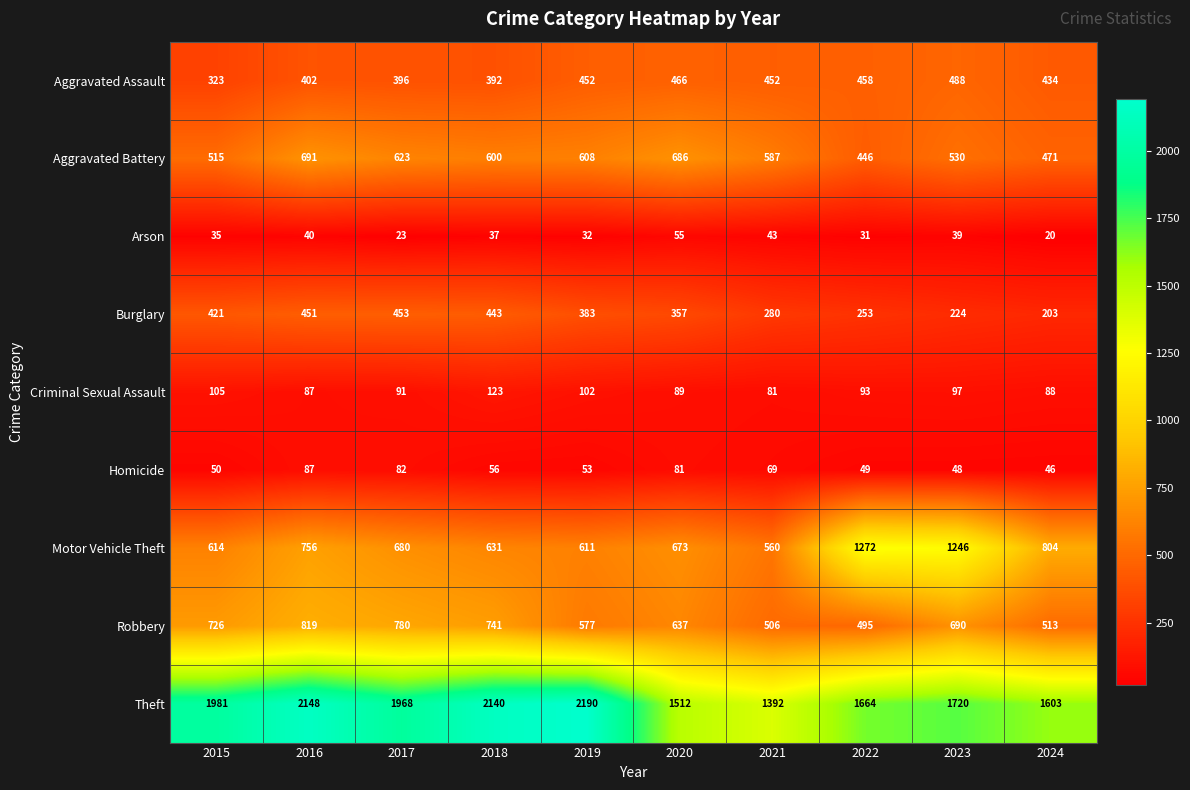

Which series has the largest total across all categories?

Theft